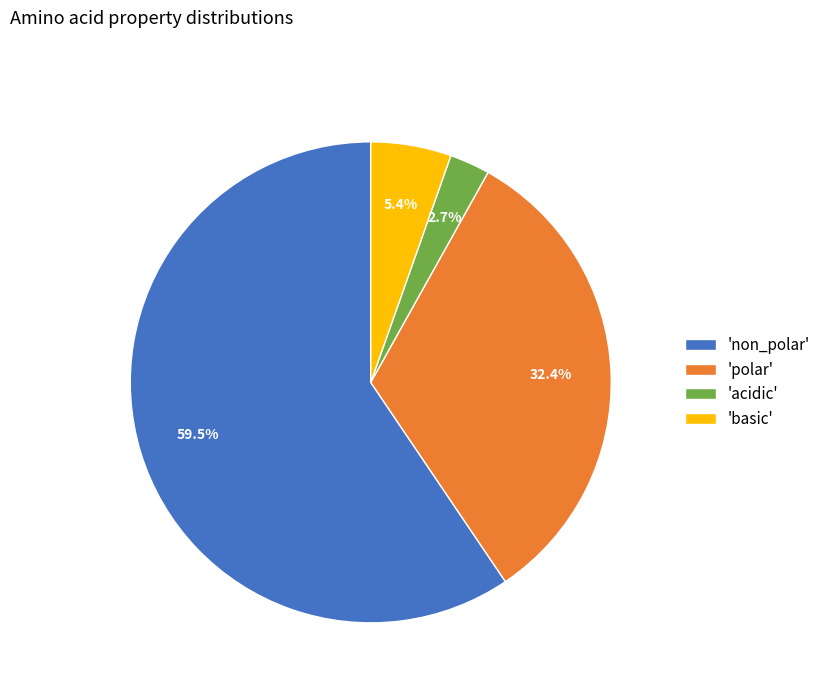

Rank the categories by value from highest to lowest.

'non_polar', 'polar', 'basic', 'acidic'